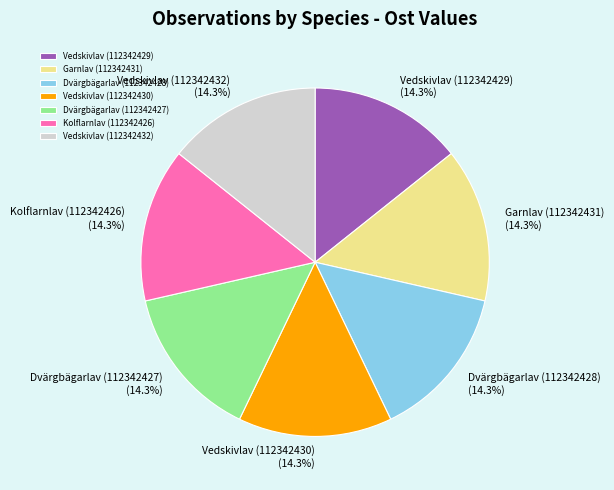

Approximately how many times larger is the value at Garnlav (112342431) compared to Dvärgbägarlav (112342427)?

1.0